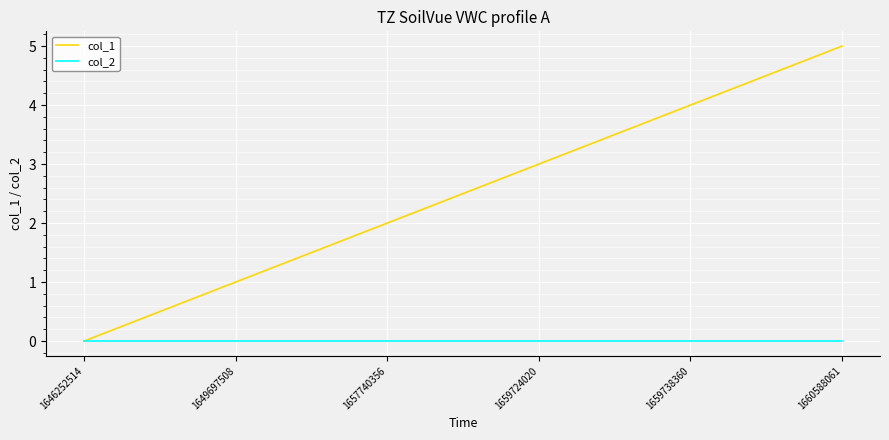

Reading left to right, what are all the values shown in this chart?

col_1: 0	1	2	3	4	5
col_2: 0	0	0	0	0	0